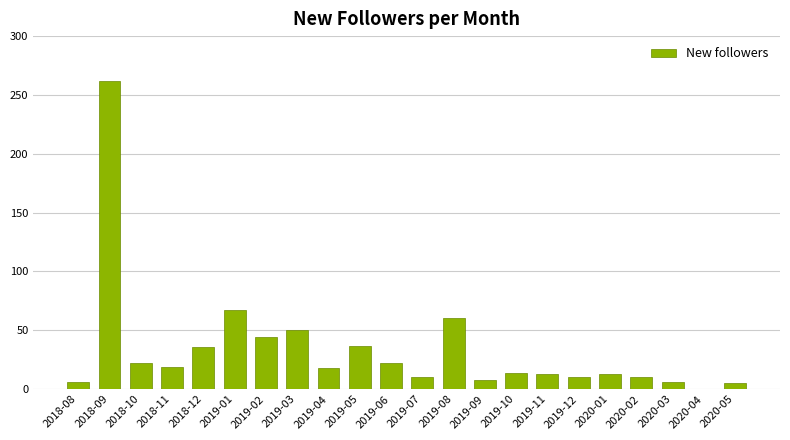

At which label is the value closest to 131?

2019-01